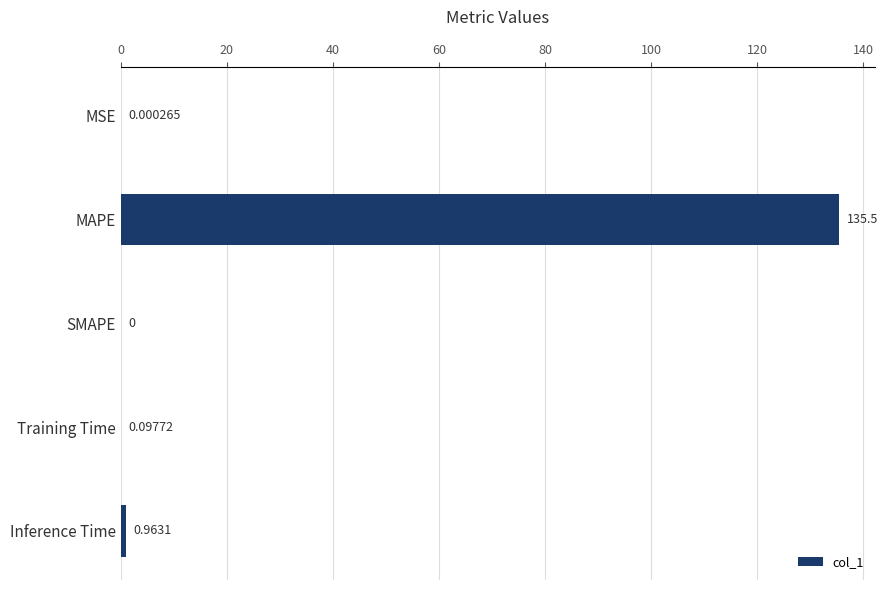

Count the number of categories in the chart.

5